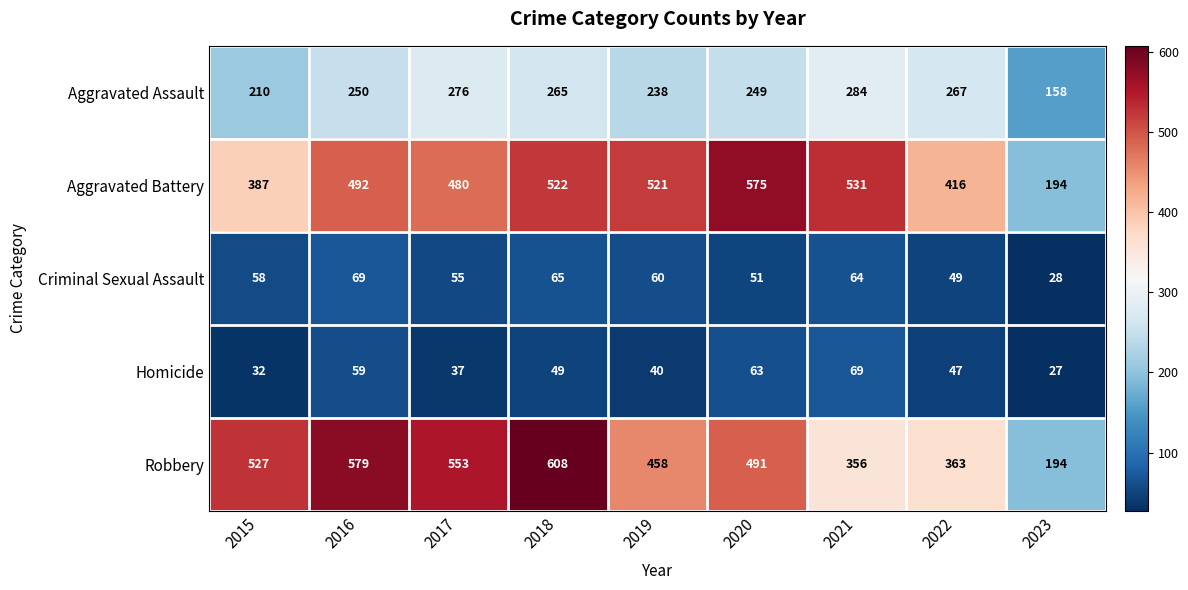

Where is Robbery nearest to the value 401?

2022